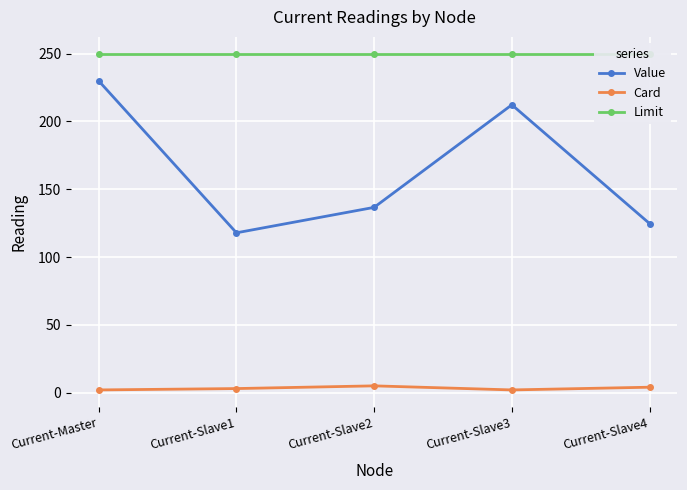

At which category does the chart reach its peak across all series?

Current-Master